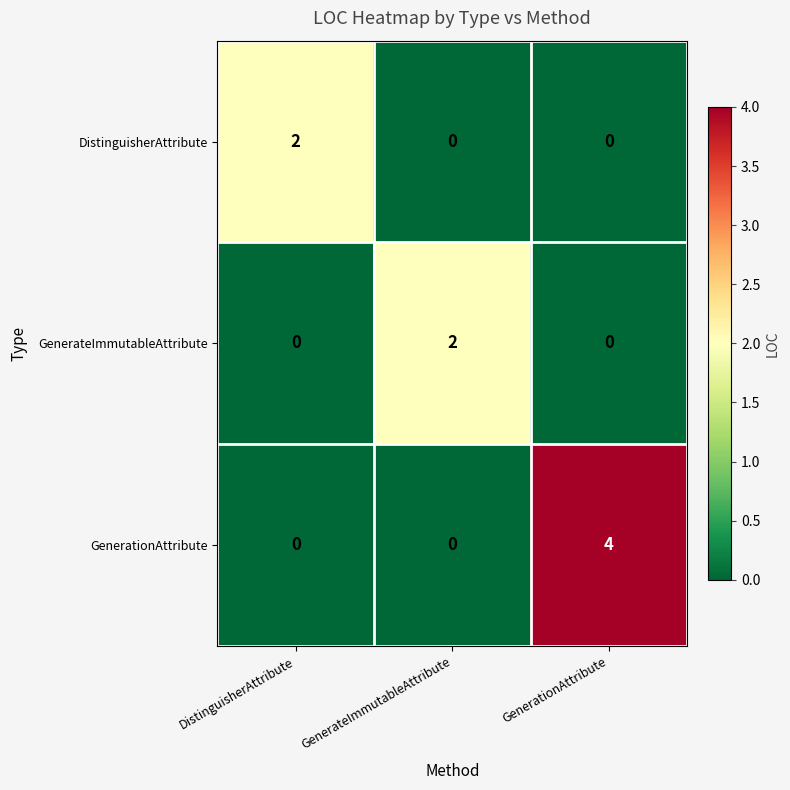

The DistinguisherAttribute series shows 1 at DistinguisherAttribute. True or false?

False